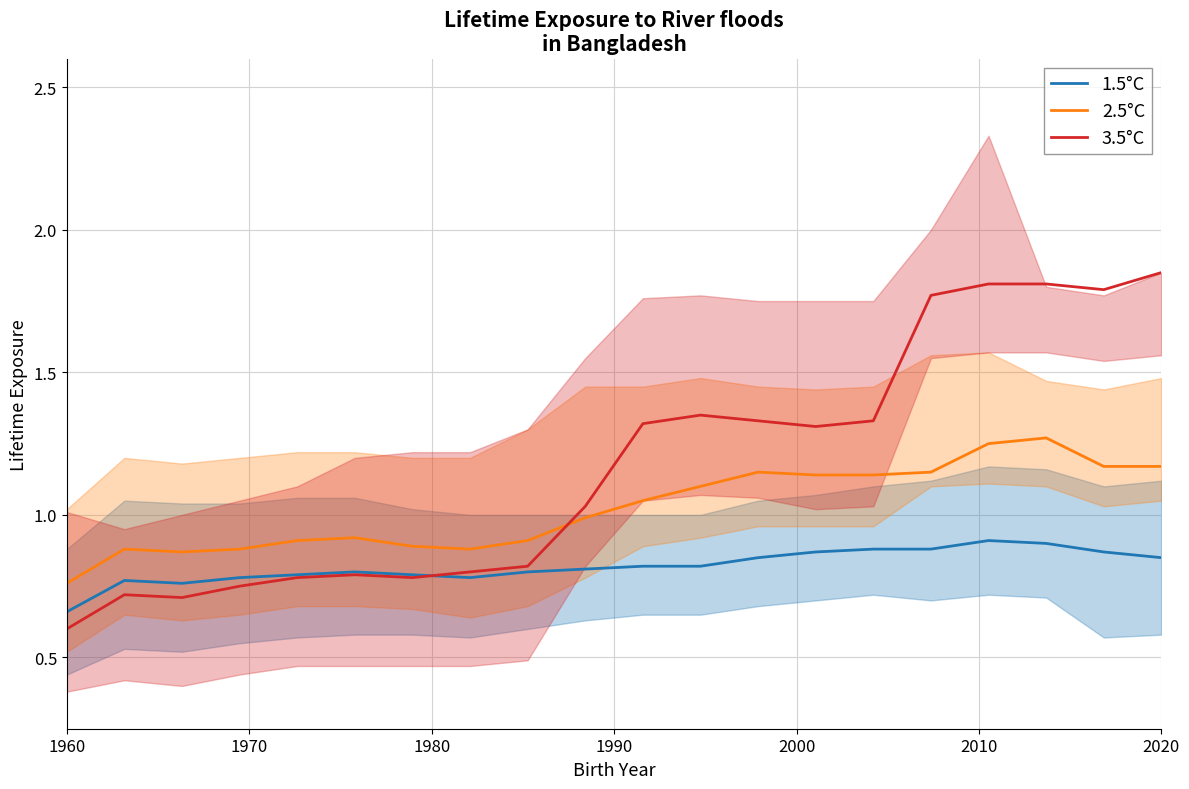

True or false: 3.5°C and 2.5°C cross at least once.

True